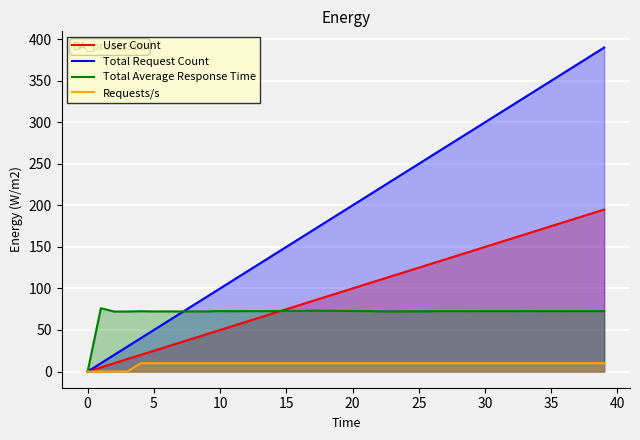

At which label does User Count reach its peak?

39